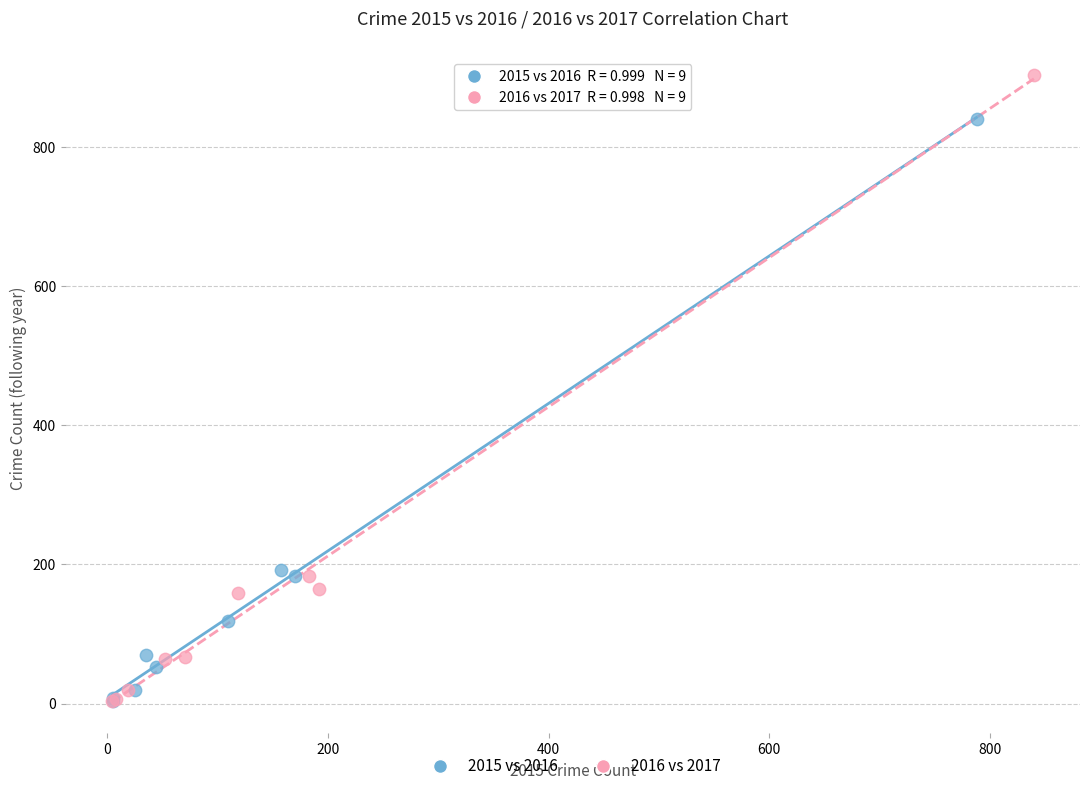

Which series contains the highest Y value?

2016 vs 2017